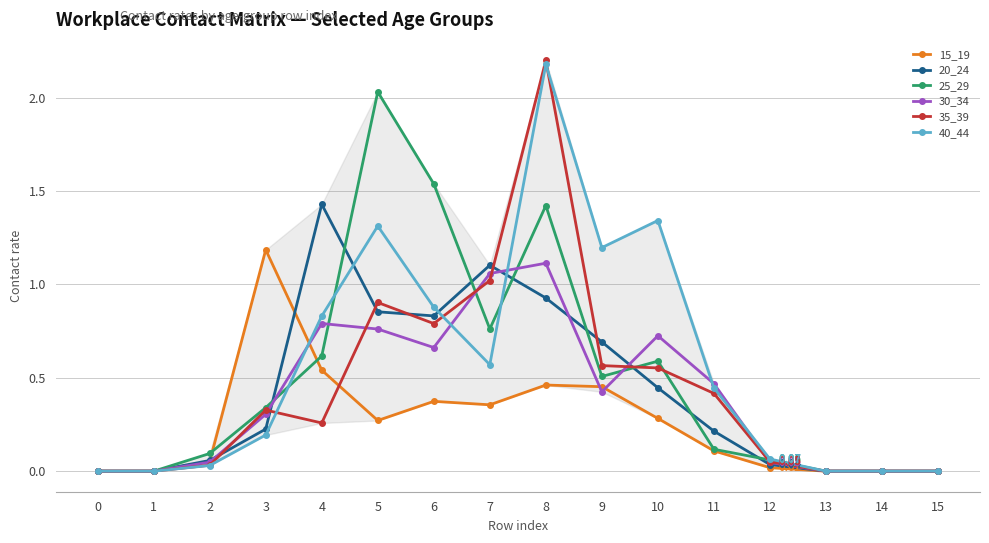

What is the difference between the second highest and second lowest values in the 35_39 series?

1.0